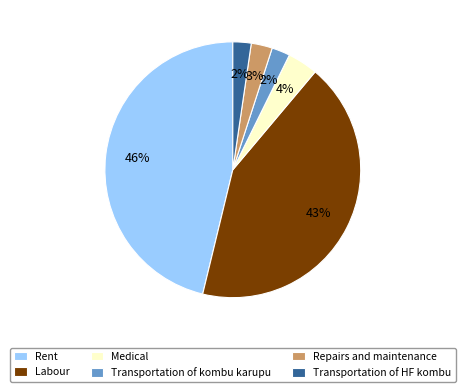

Combined, do Transportation of HF kombu and Labour account for over 50%?

No